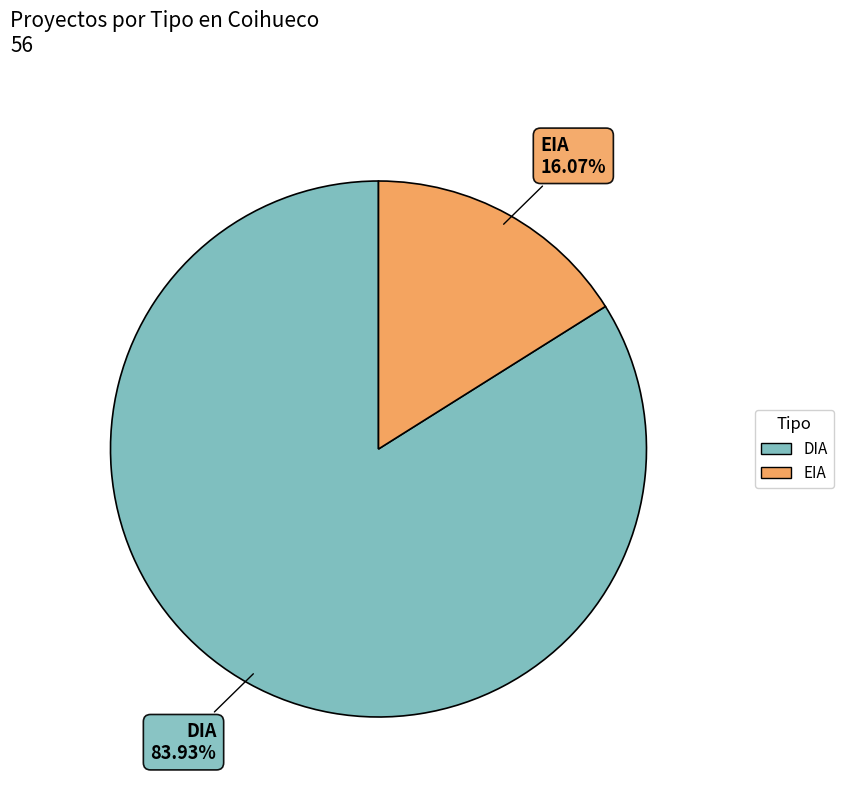

The EIA slice represents 4% of the pie. True or false?

False